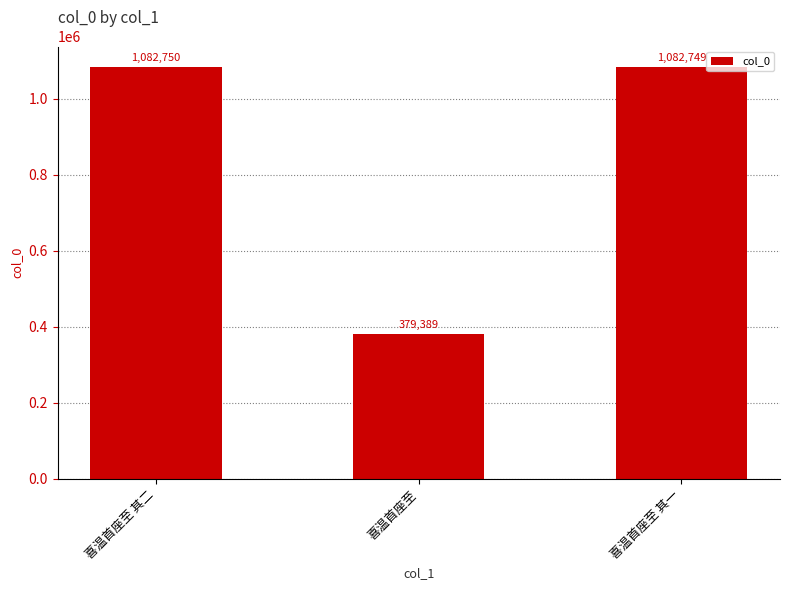

What is the greatest value displayed?

1082750